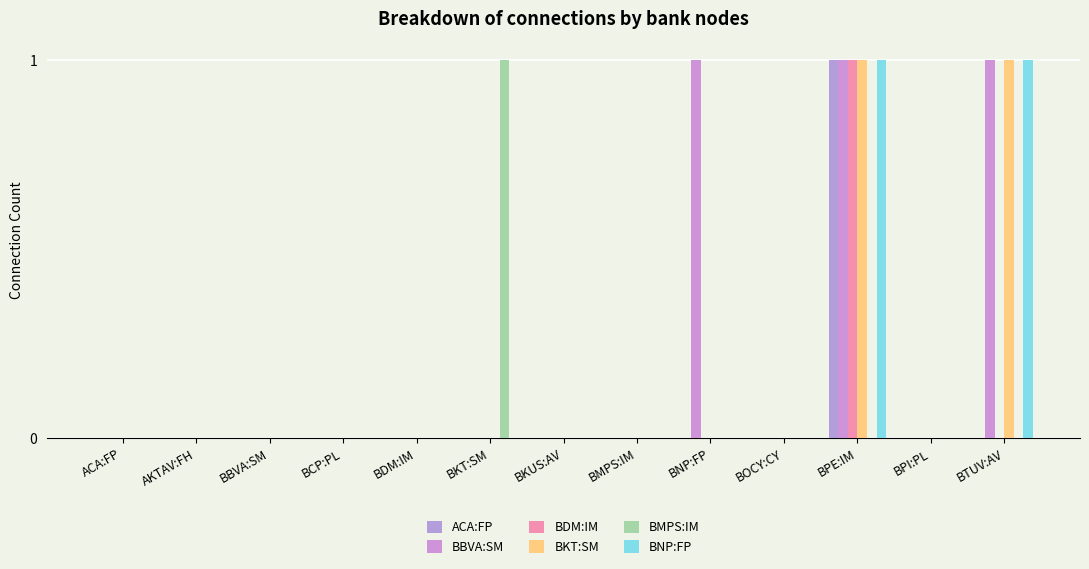

What are all the series names shown in the legend?

ACA:FP, BBVA:SM, BDM:IM, BKT:SM, BMPS:IM, BNP:FP